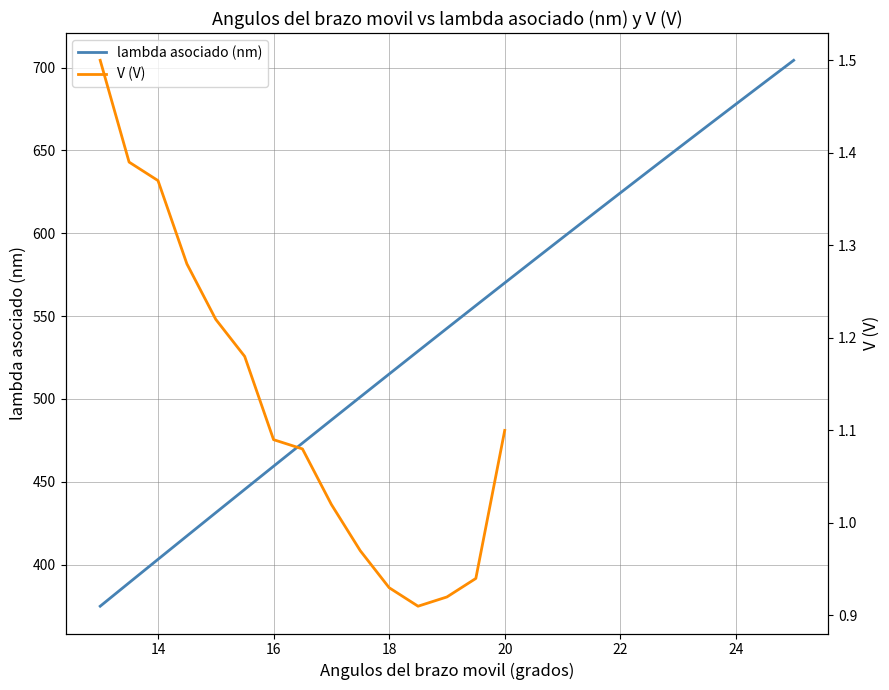

What is the value of the 19th point from the left?

624.3